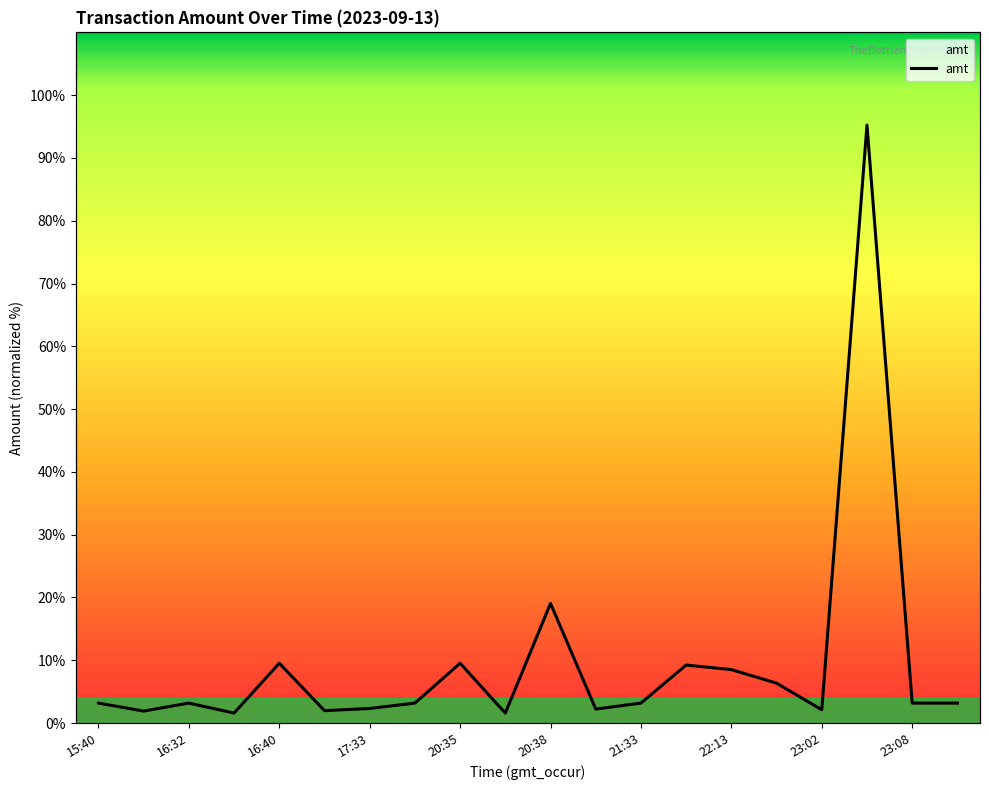

At which label does the data first exceed 3?

15:40